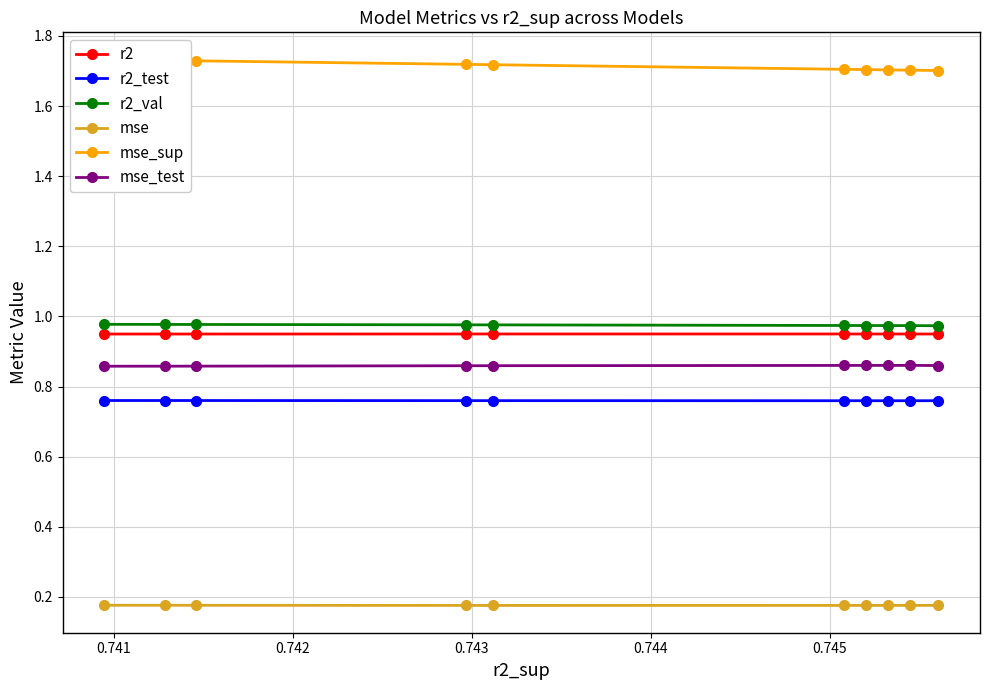

Count the mse_test values in the range 0 to 1.

10